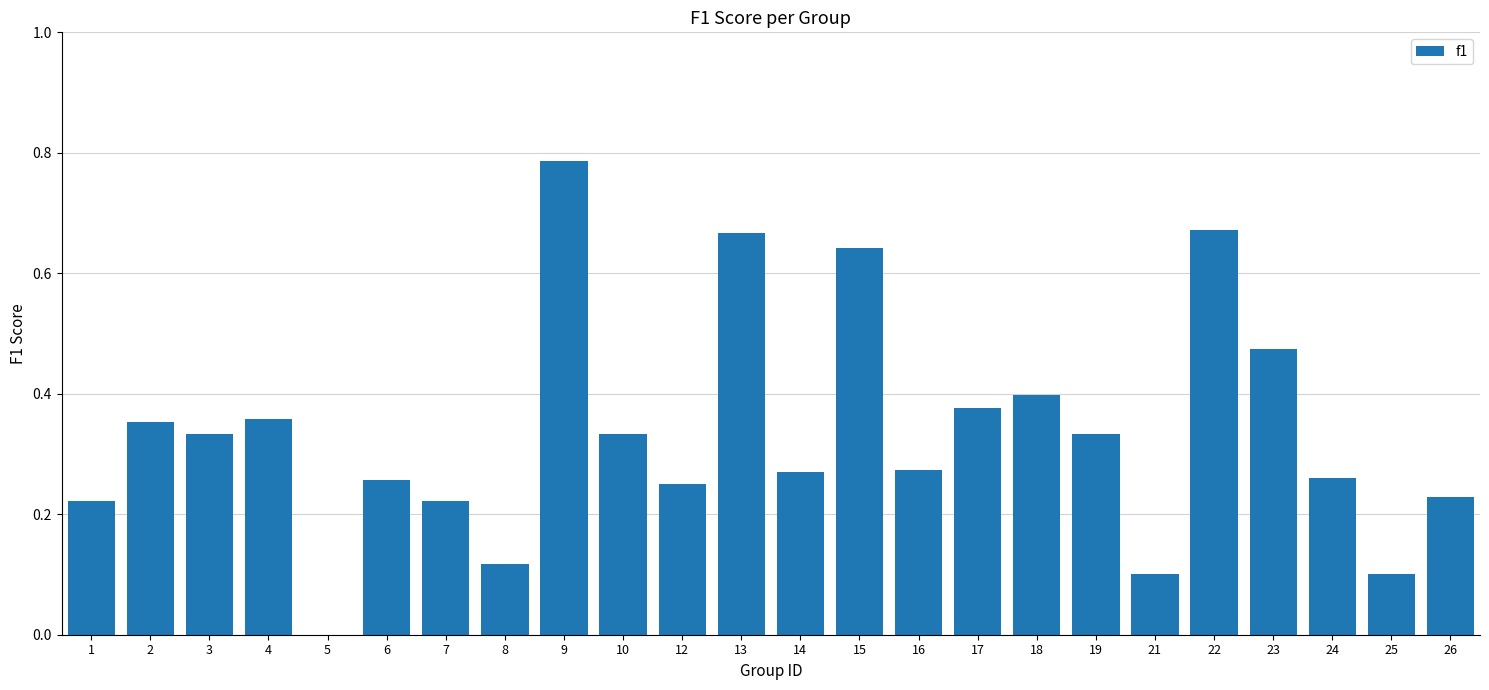

What is the sum of all values?

8.0